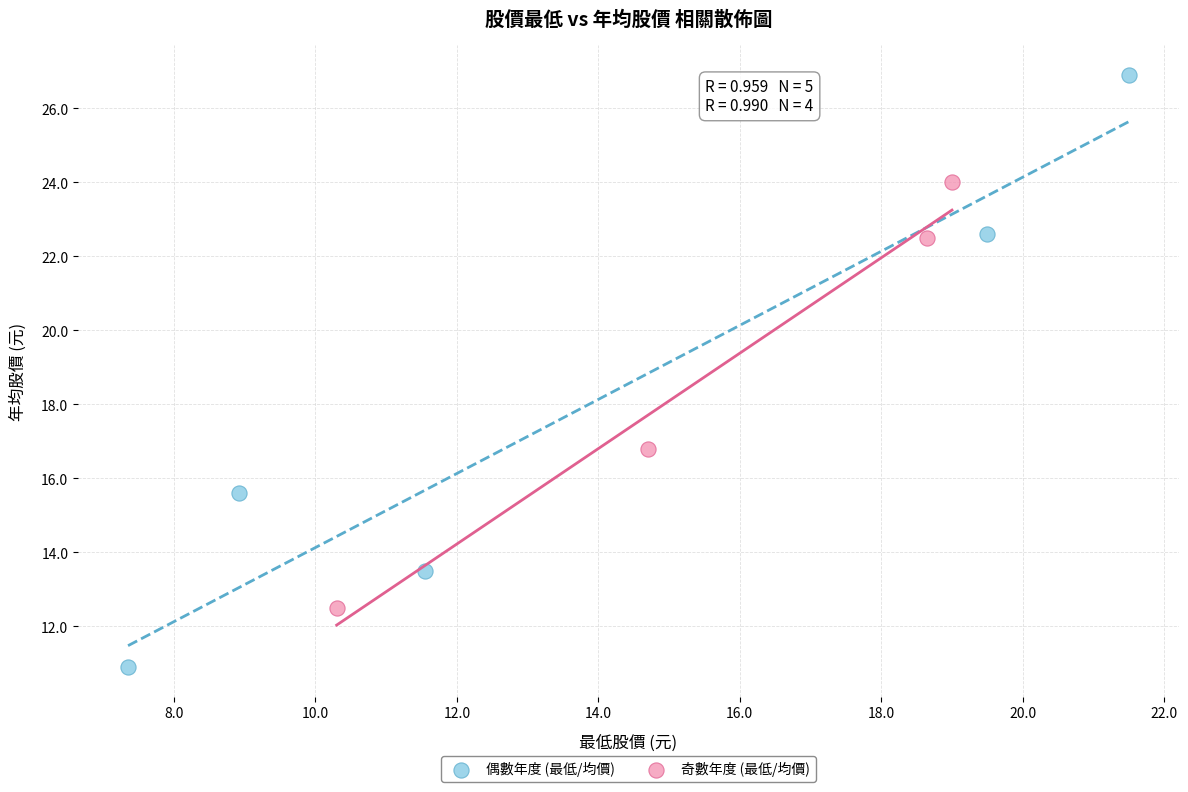

Which series reaches the maximum Y coordinate?

偶數年度 (最低/均價)